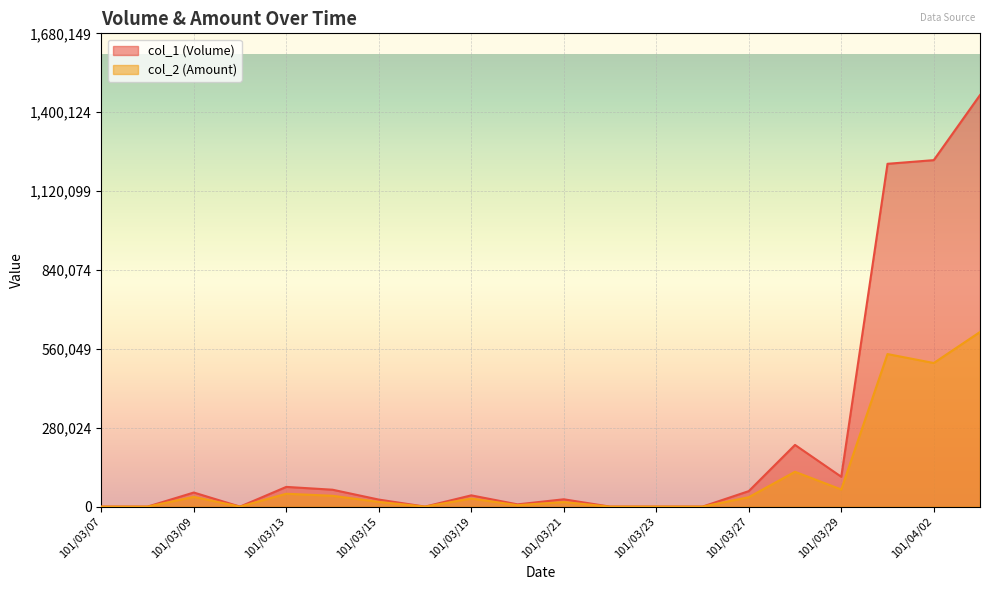

How many lines are shown in the chart?

2